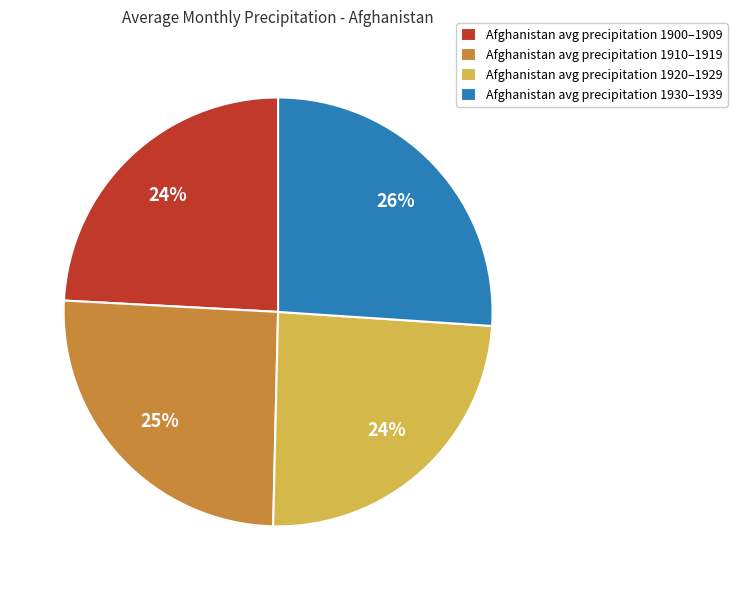

Which has a higher value, Afghanistan avg precipitation 1900–1909 or Afghanistan avg precipitation 1910–1919?

Afghanistan avg precipitation 1910–1919